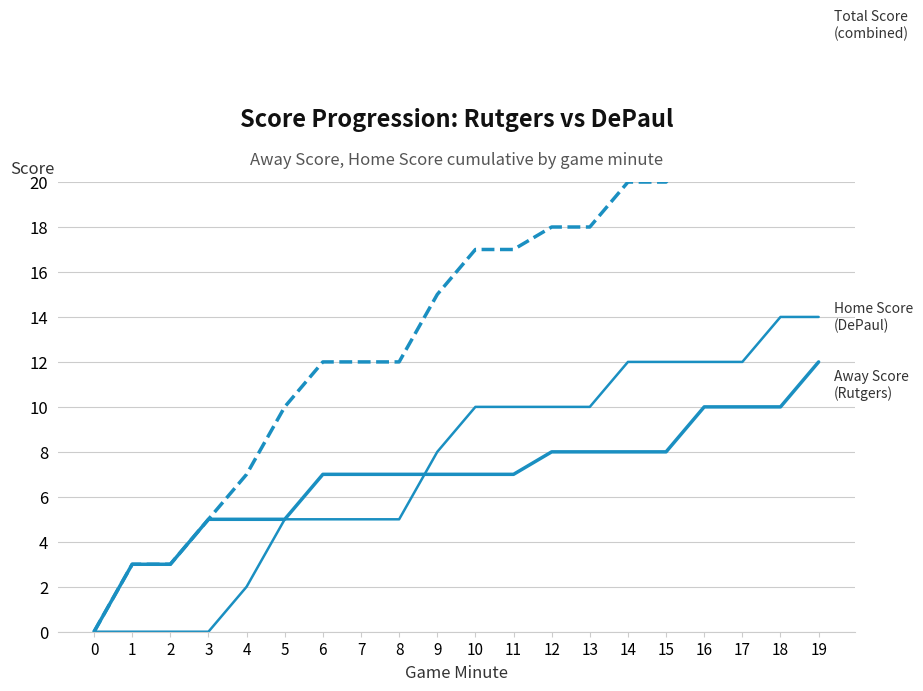

What is the difference between the Total Score (combined) values at 18 and 1?

21